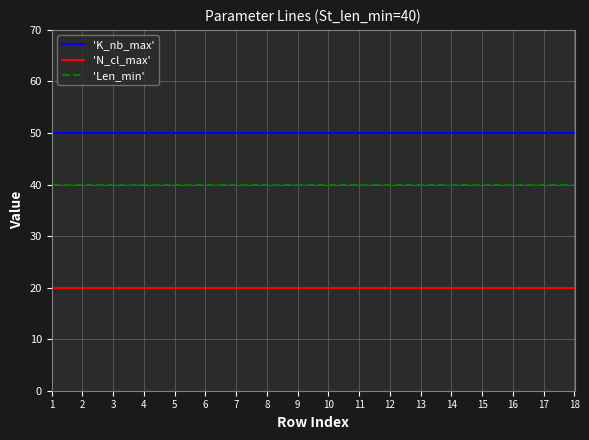

What are all the series names shown in the legend?

'K_nb_max', 'N_cl_max', 'Len_min'